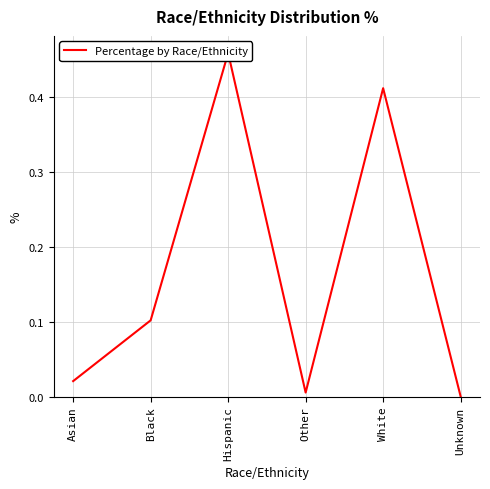

Rank the categories by value from lowest to highest.

Unknown, Other, Asian, Black, White, Hispanic